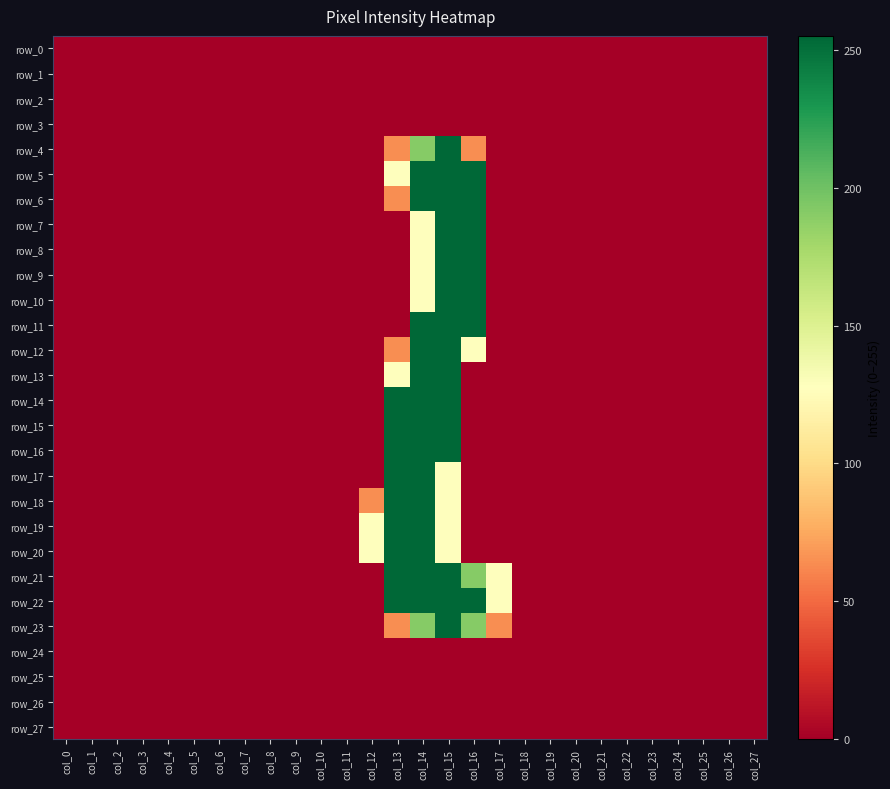

At how many categories does at least one series exceed 123?

6